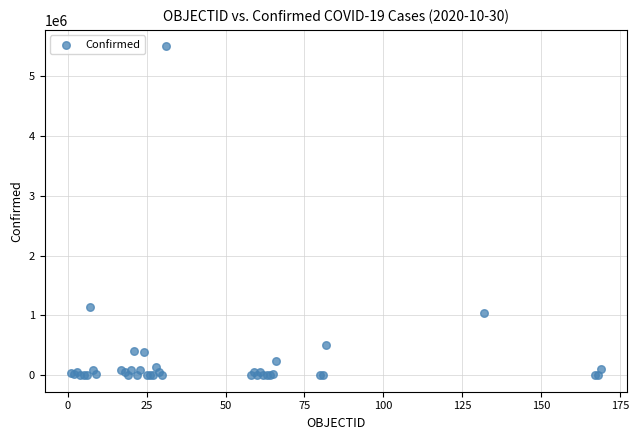

What Y value in the scatter plot is closest to 2747250?

1143800